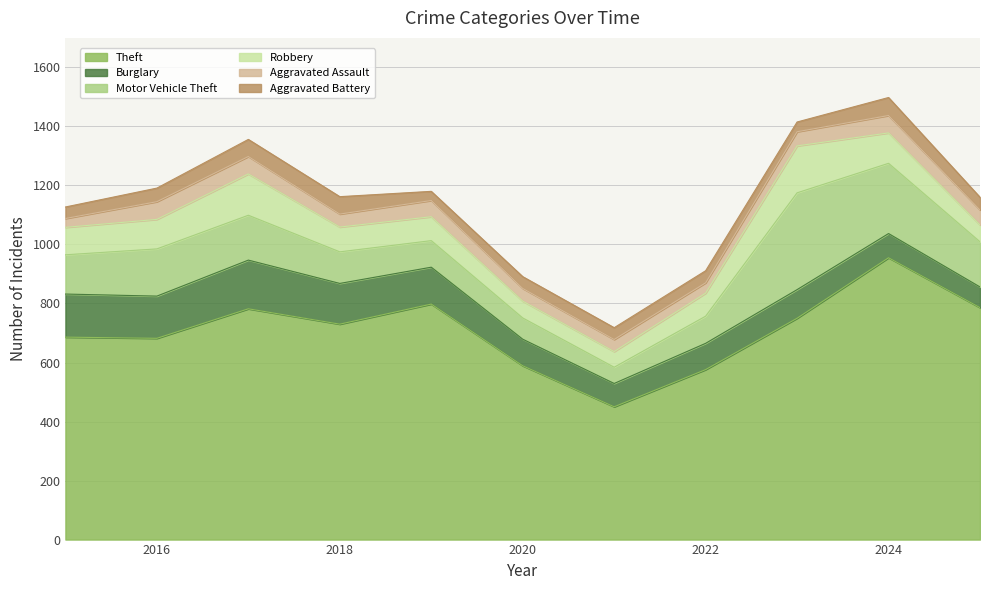

At 2019, list the series in order from largest to smallest.

Theft, Burglary, Motor Vehicle Theft, Robbery, Aggravated Assault, Aggravated Battery